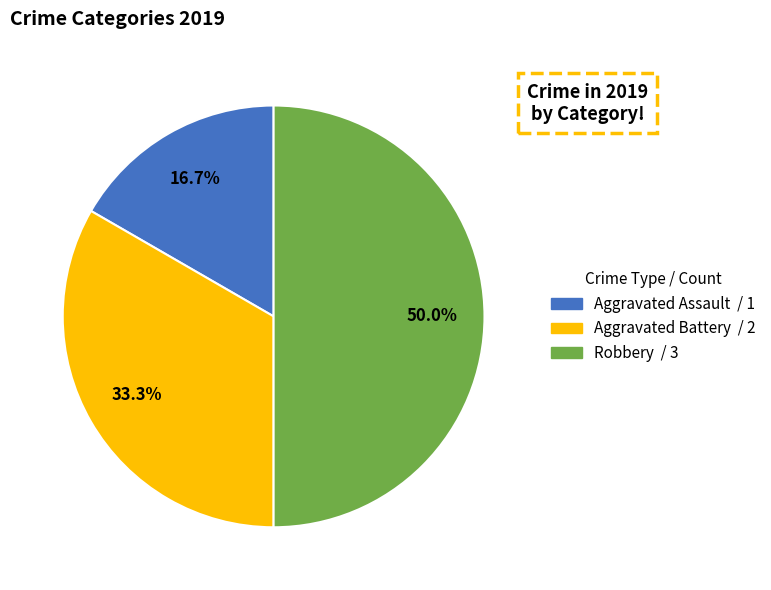

What percentage is the Robbery slice, to the nearest percent?

50%